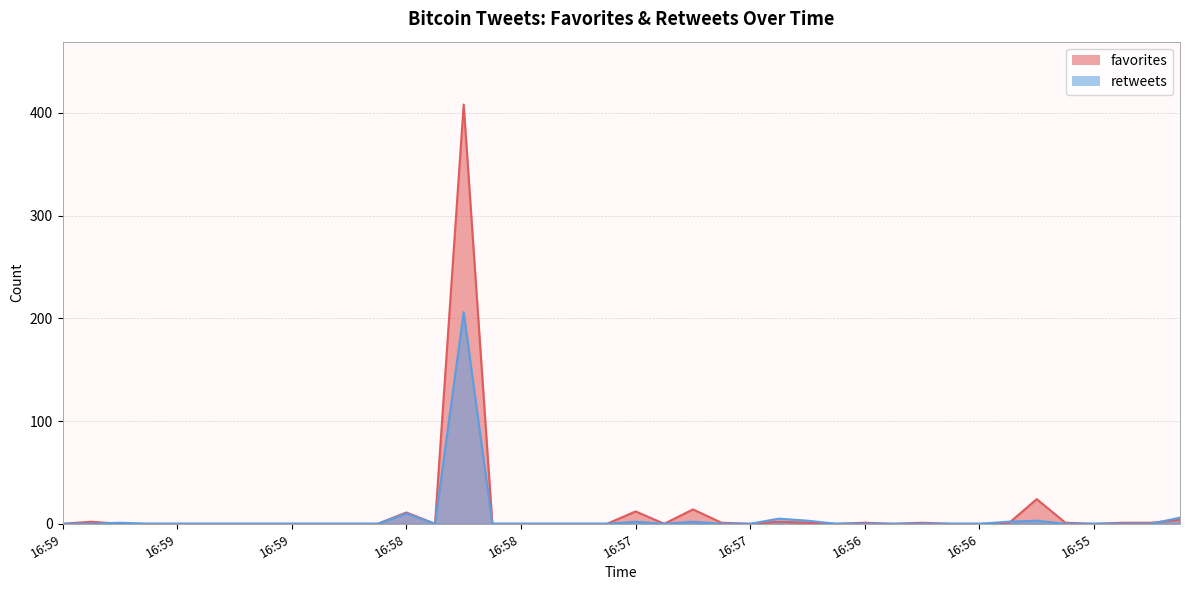

How many interior local peaks does the favorites series have?

9